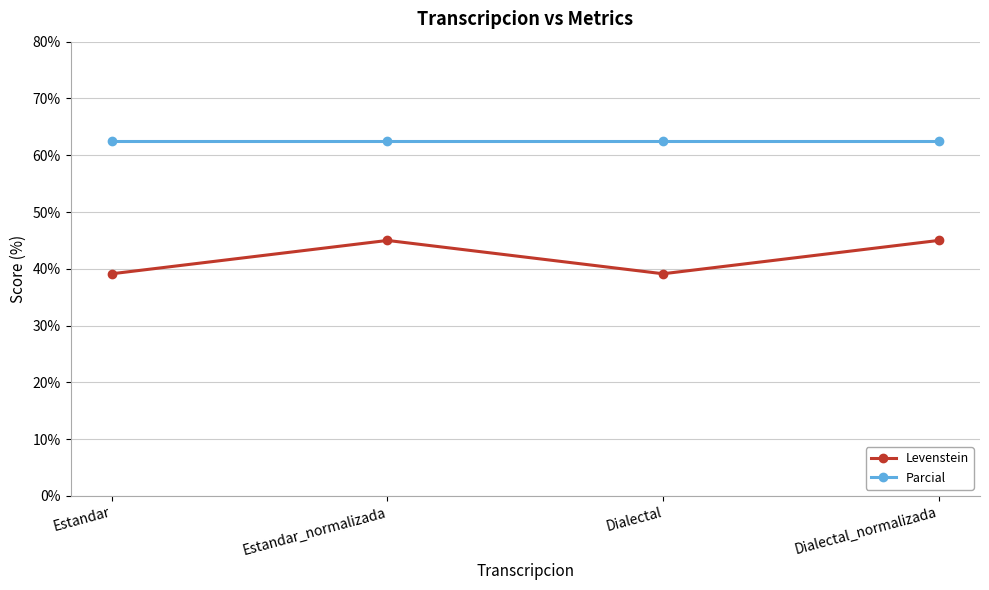

Does the chart have visible grid lines?

Yes